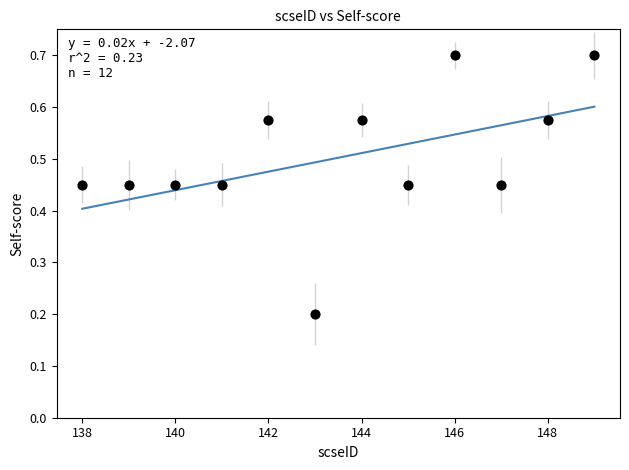

What is the range of X values (max minus min)?

11.0